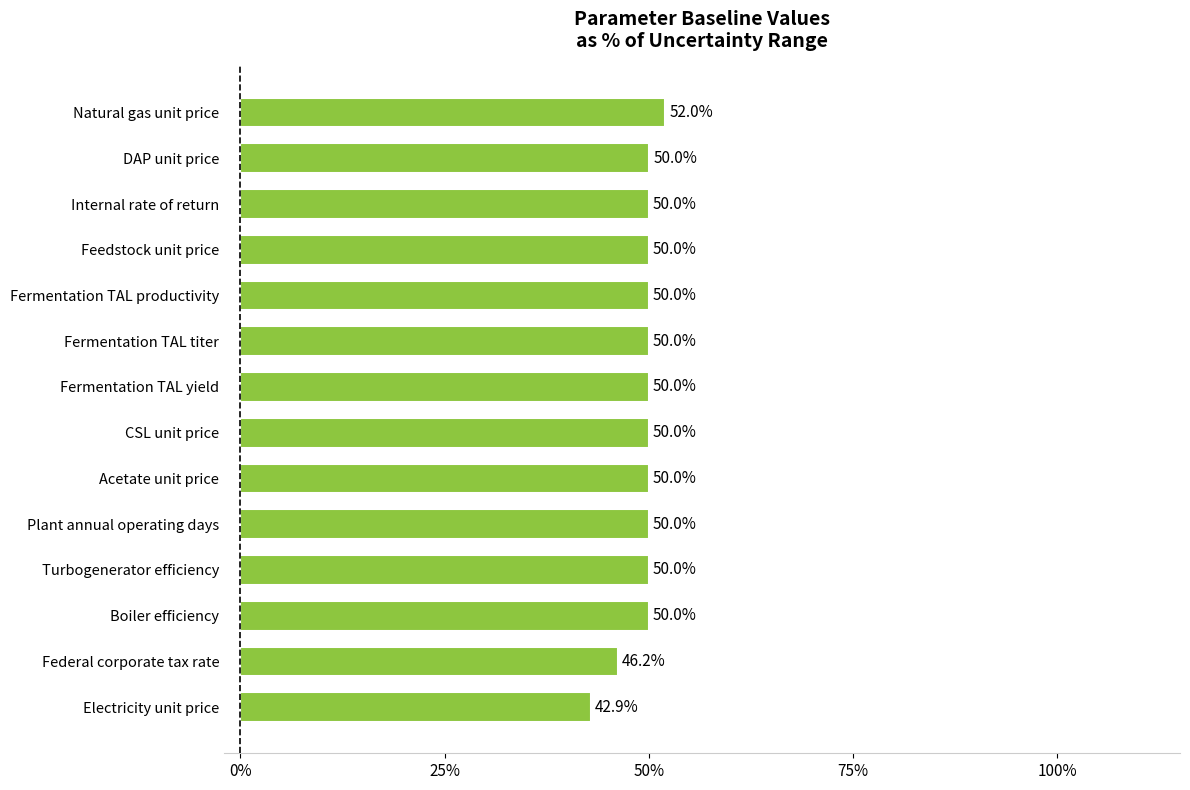

What is the sum of the values at Acetate unit price and Fermentation TAL titer?

100.0